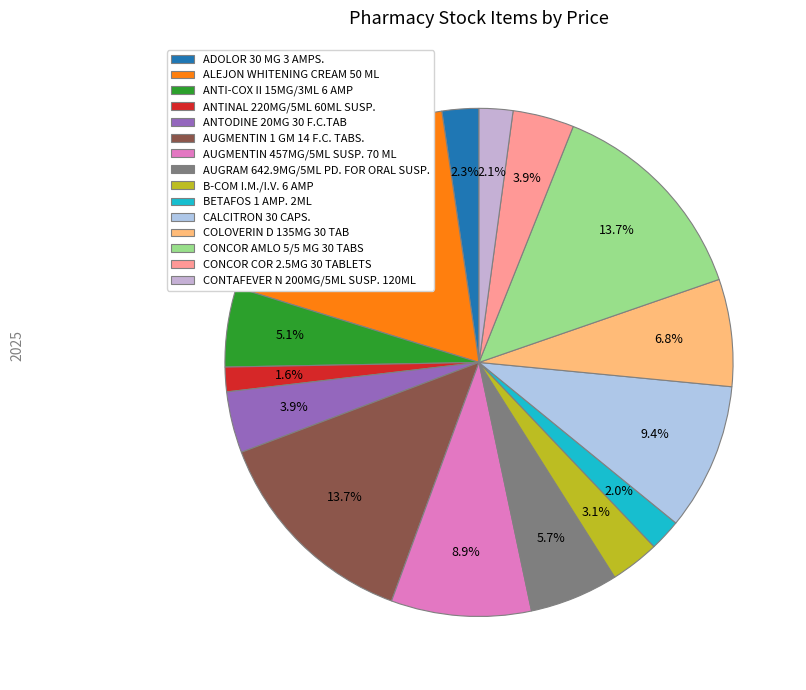

What is the smallest slice in the pie chart?

ANTINAL 220MG/5ML 60ML SUSP.